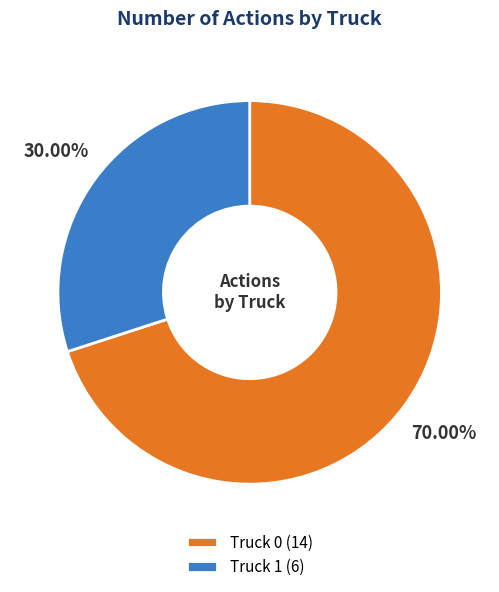

Which category has the smallest portion of the pie?

Truck 1